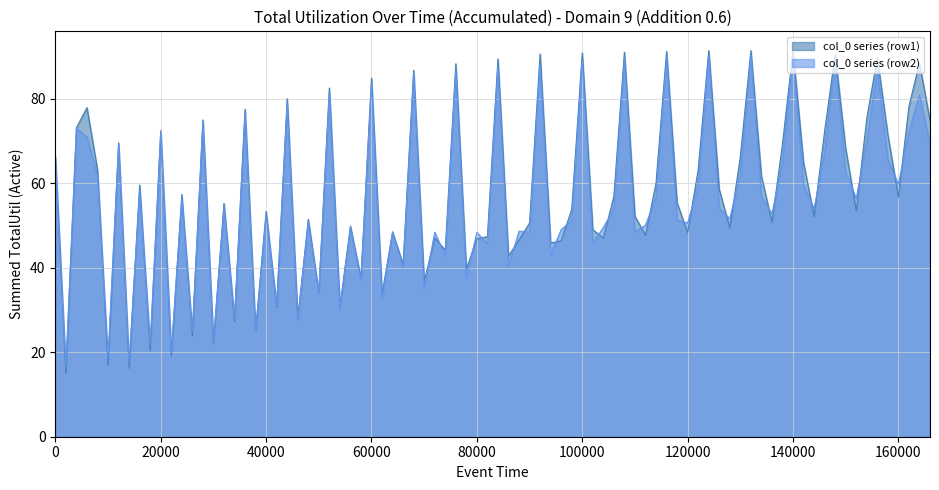

Which series has the widest spread of values?

col_0 series (row1)